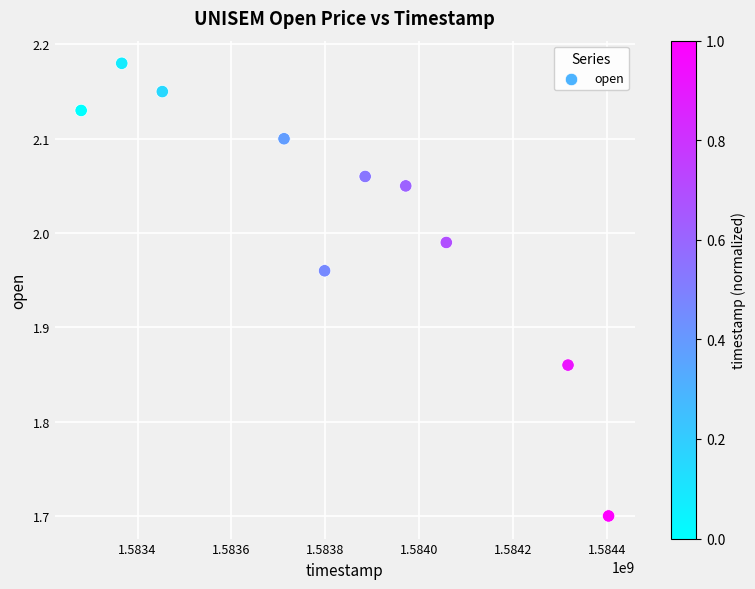

What is the range of X values (max minus min)?

1123200.0